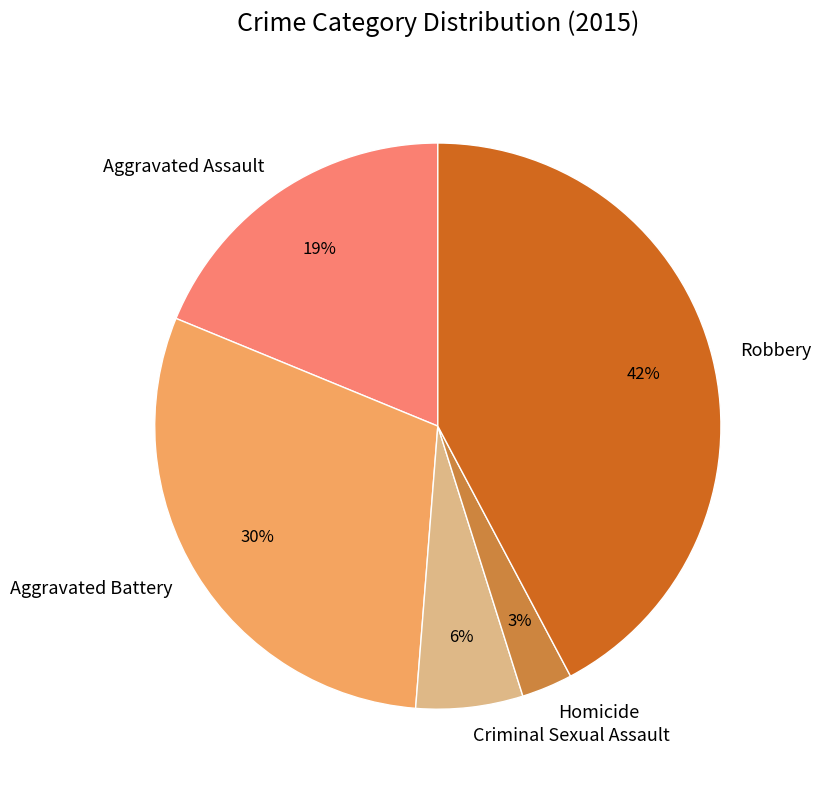

What is the ratio of the value at Robbery to the value at Aggravated Assault?

2.2